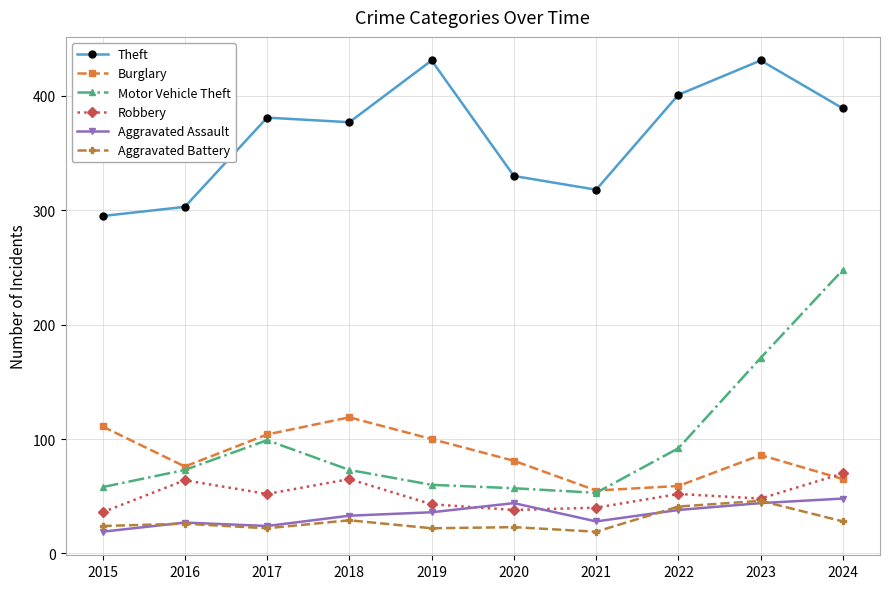

At which category does Theft reach its first local peak?

2017